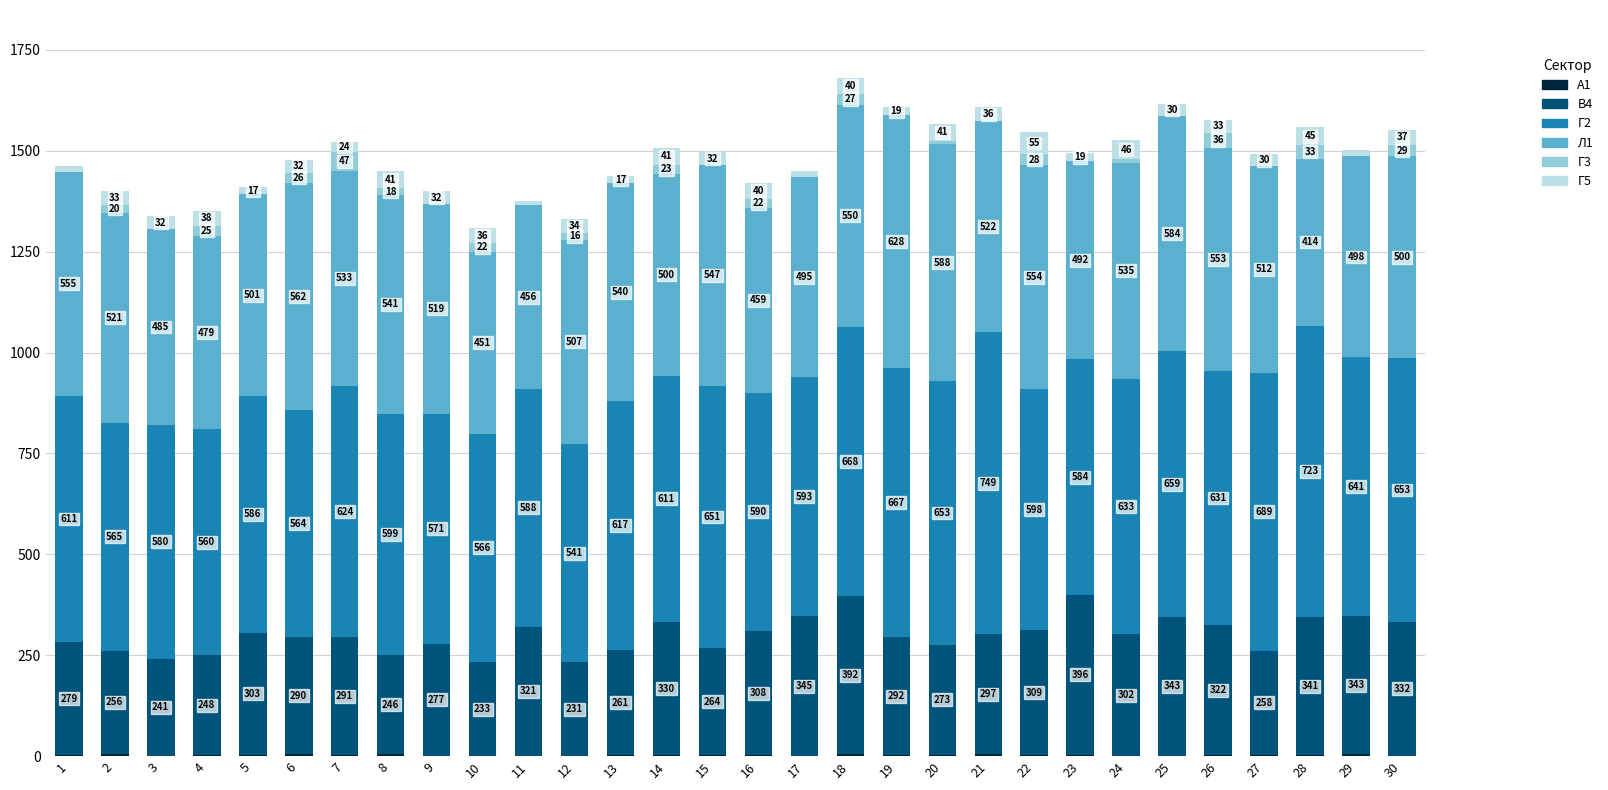

At which category is the sum across all series the highest?

18